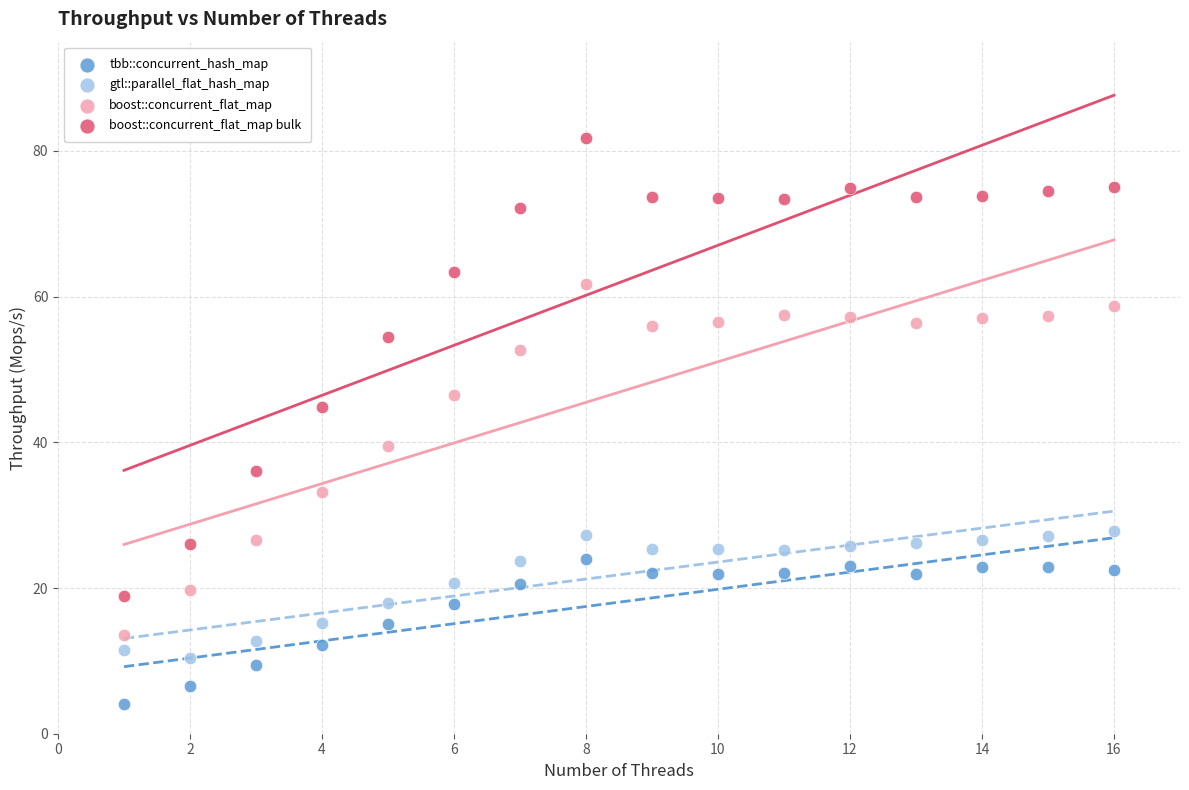

Which series contains the highest Y value?

boost::concurrent_flat_map bulk